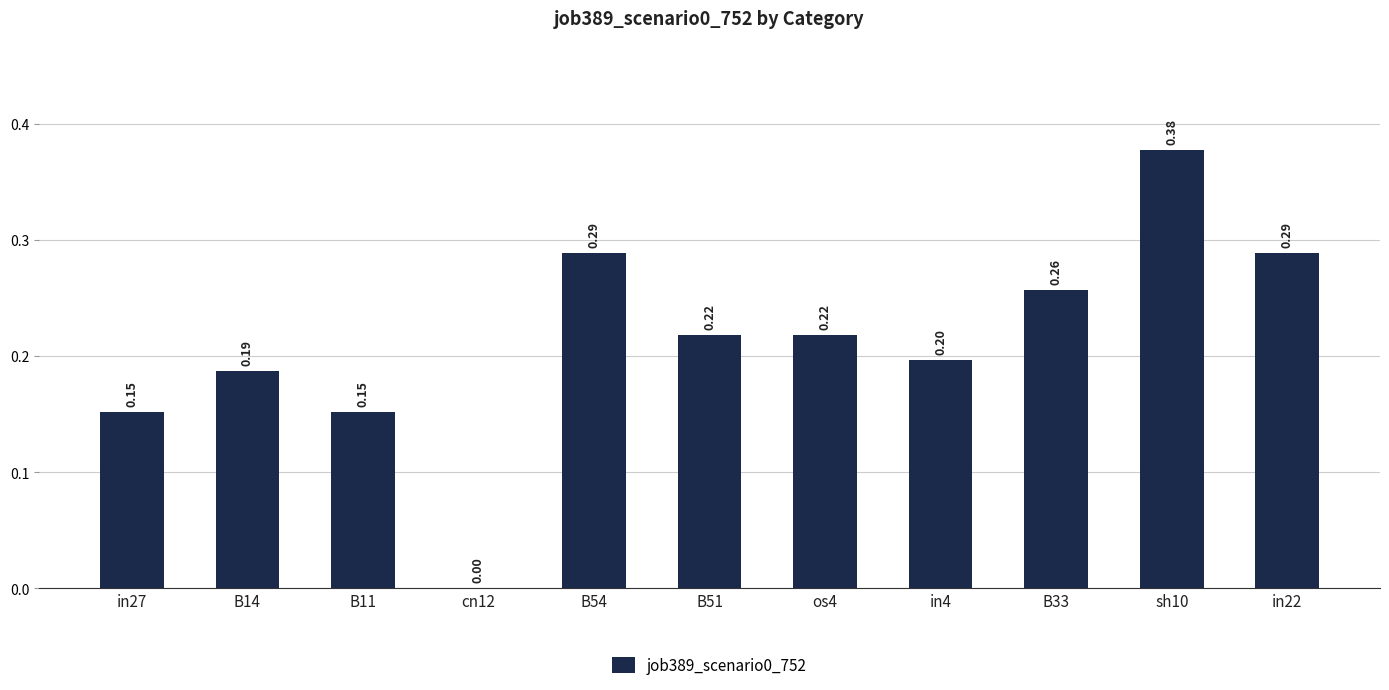

The chart shows a value of 0.2 at in27. True or false?

True